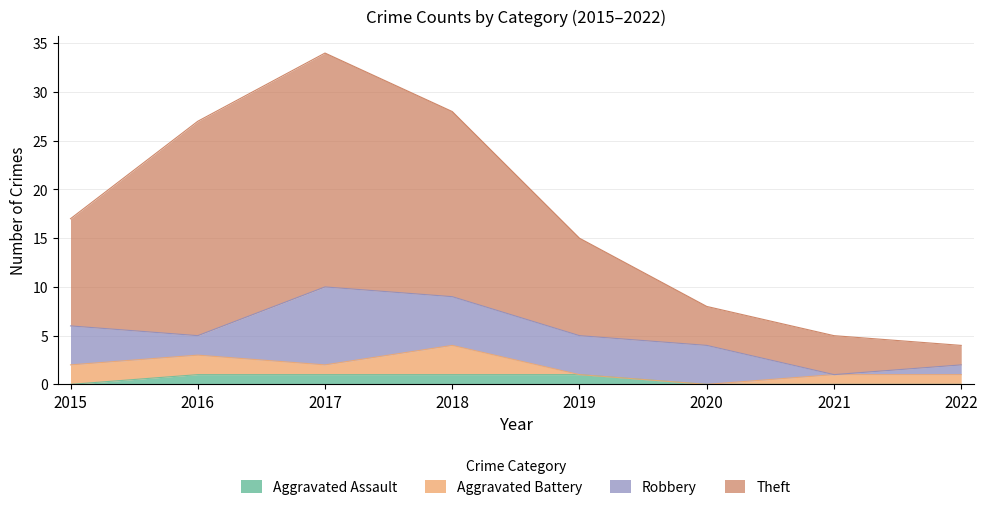

Between 2015 and 2019, which is larger?

2019